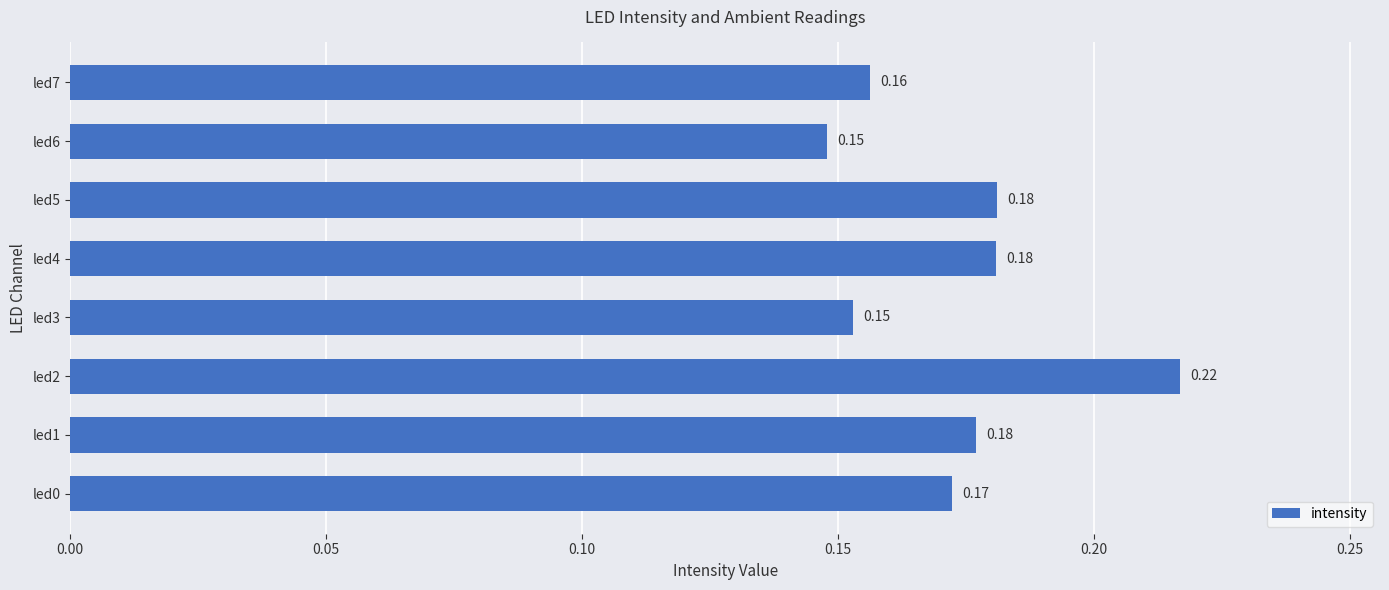

Which has a higher value, led0 or led2?

led2